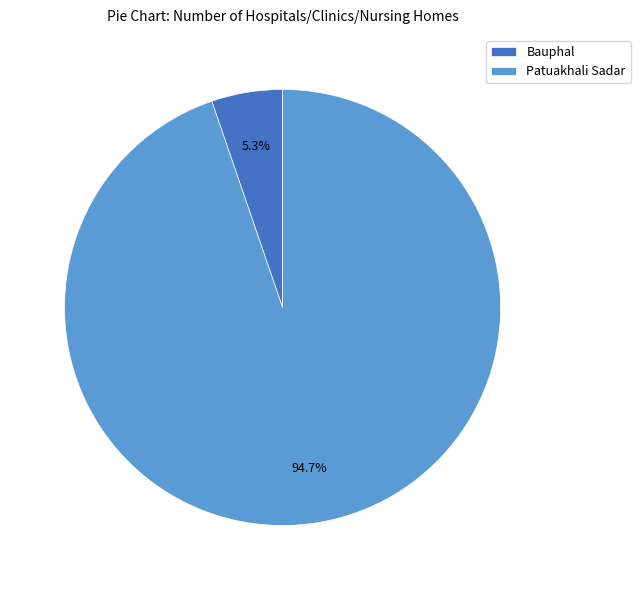

Which category has the smallest portion of the pie?

Bauphal